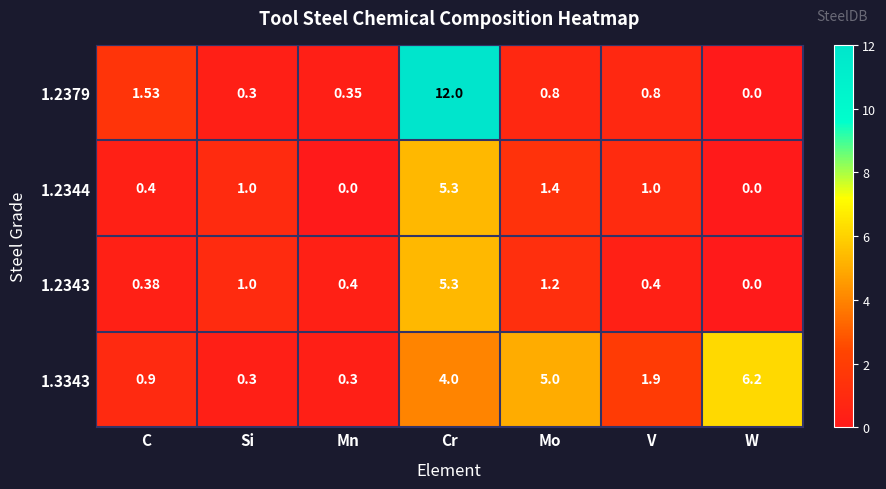

How many data points does each series have?

7